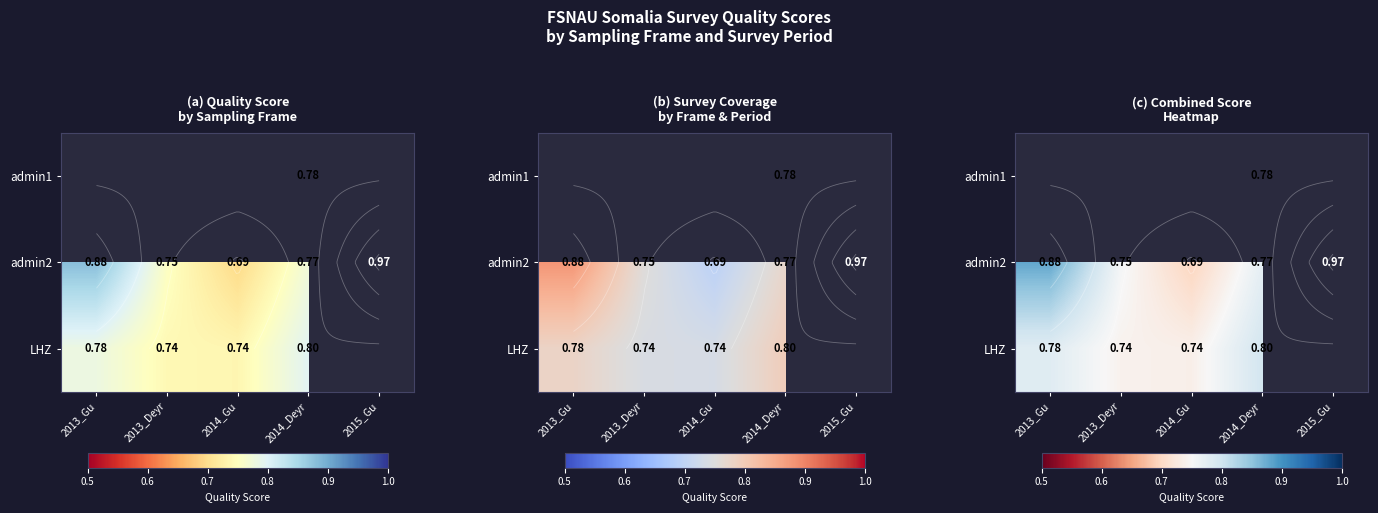

What is the difference between the admin2 values at 2013_Gu and 2014_Deyr?

0.1